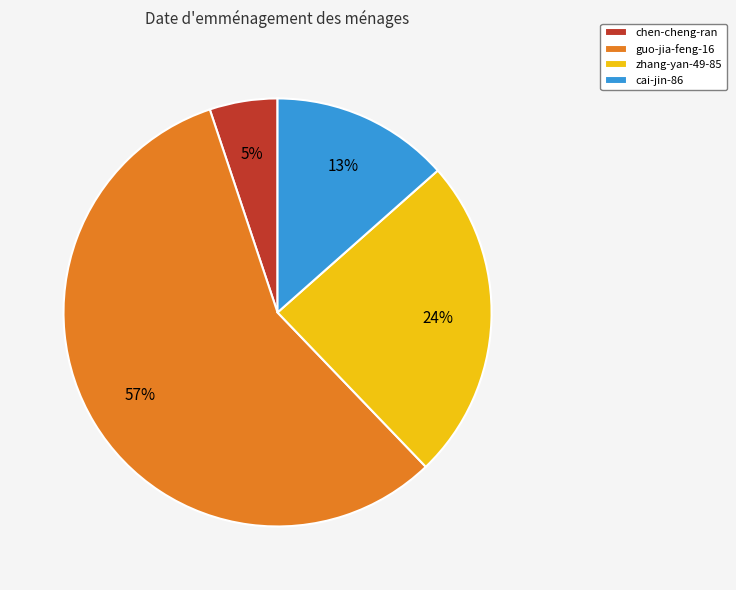

Between chen-cheng-ran and zhang-yan-49-85, which is larger?

zhang-yan-49-85